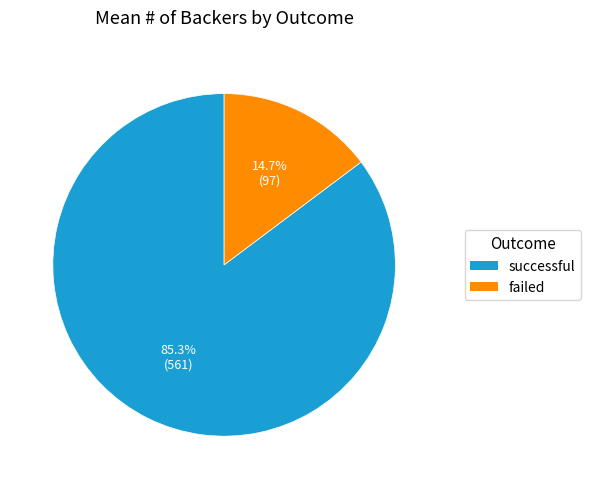

Combined, do failed and successful account for over 50%?

Yes